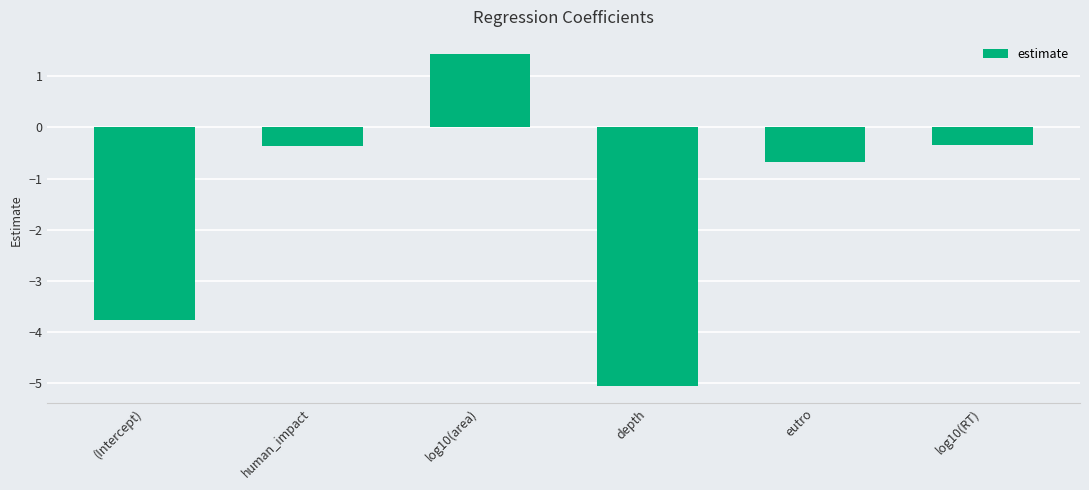

How many values are above zero?

1